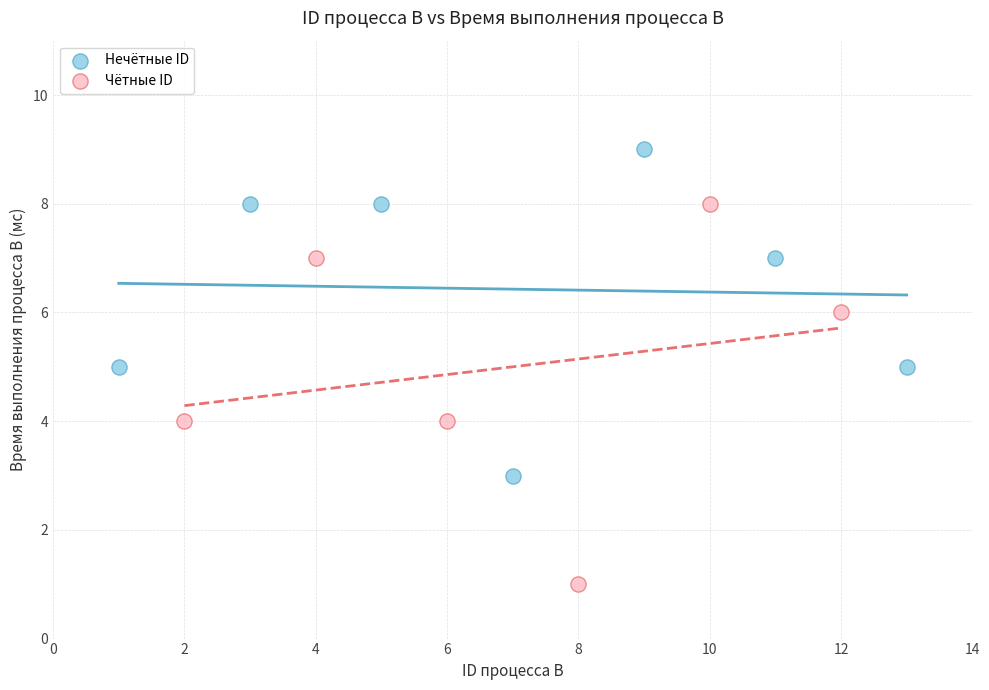

Which series contains the lowest Y value?

Чётные ID